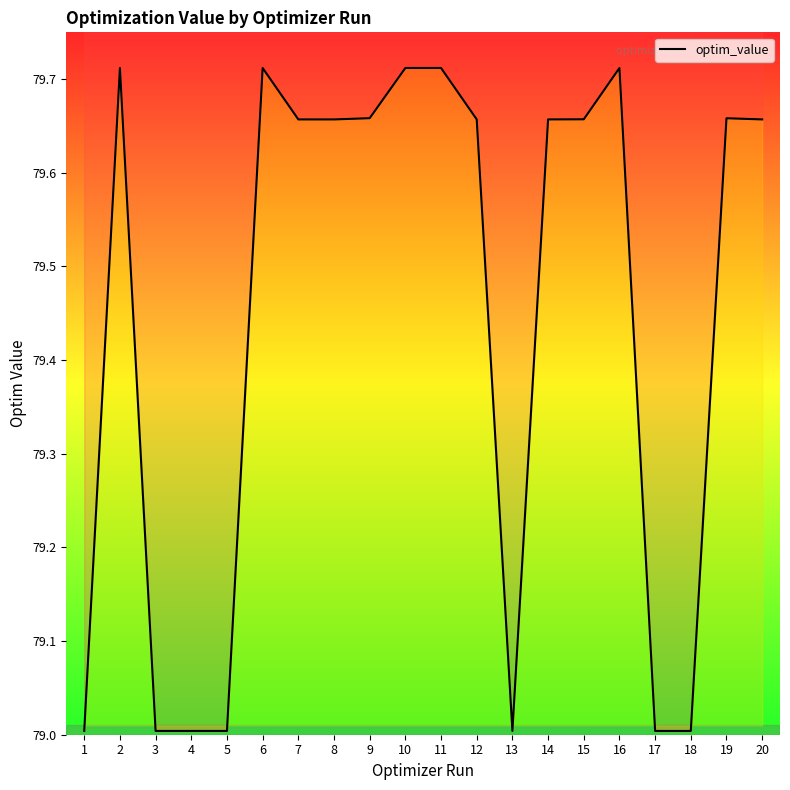

Reading left to right, extract all data points from this chart.

1=79.0	2=79.7	3=79.0	4=79.0	5=79.0	6=79.7	7=79.7	8=79.7	9=79.7	10=79.7	11=79.7	12=79.7	13=79.0	14=79.7	15=79.7	16=79.7	17=79.0	18=79.0	19=79.7	20=79.7